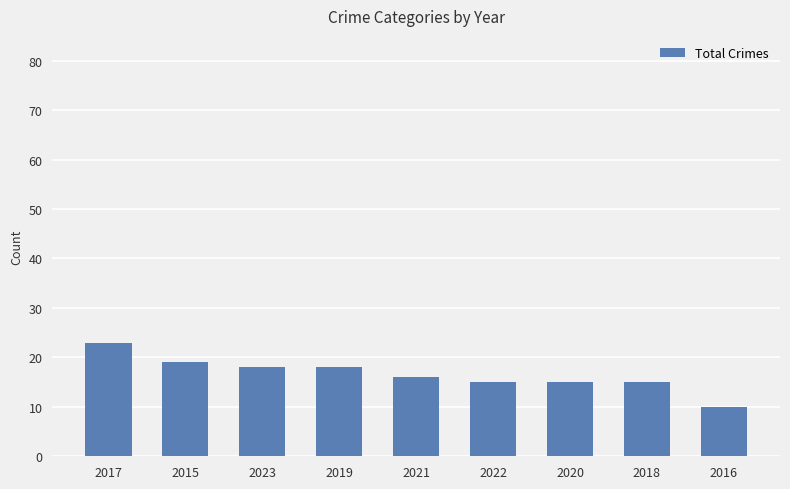

True or false: the data shows 15 at 2020.

True